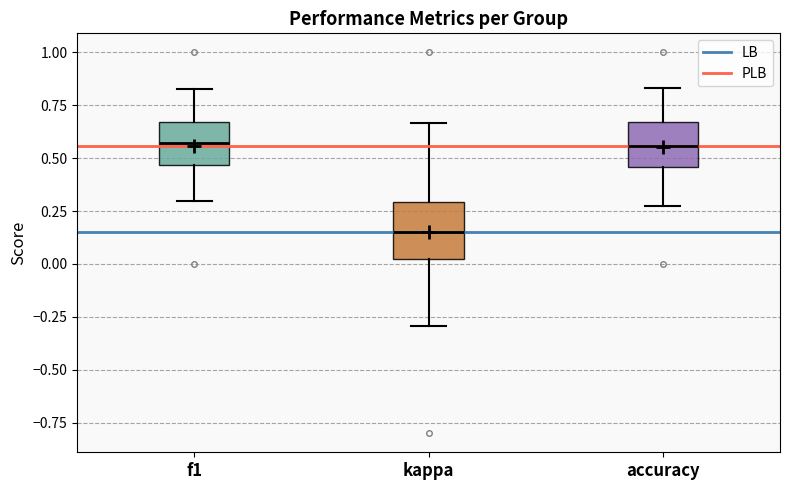

Where does the upper whisker of the box for accuracy end on the y-axis? The values are not printed on the chart, so give them approximately, as read against the axis.

0.85